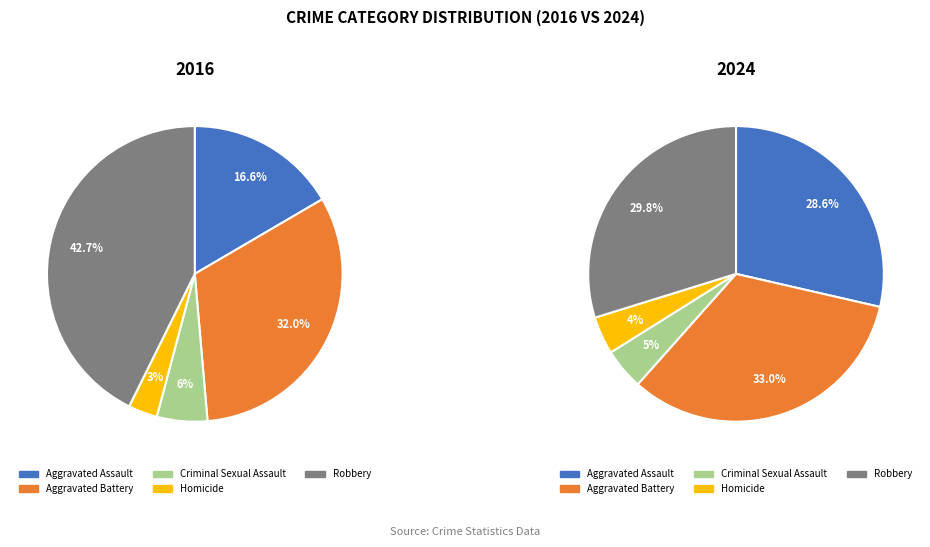

Which category has the biggest portion of the pie?

Robbery